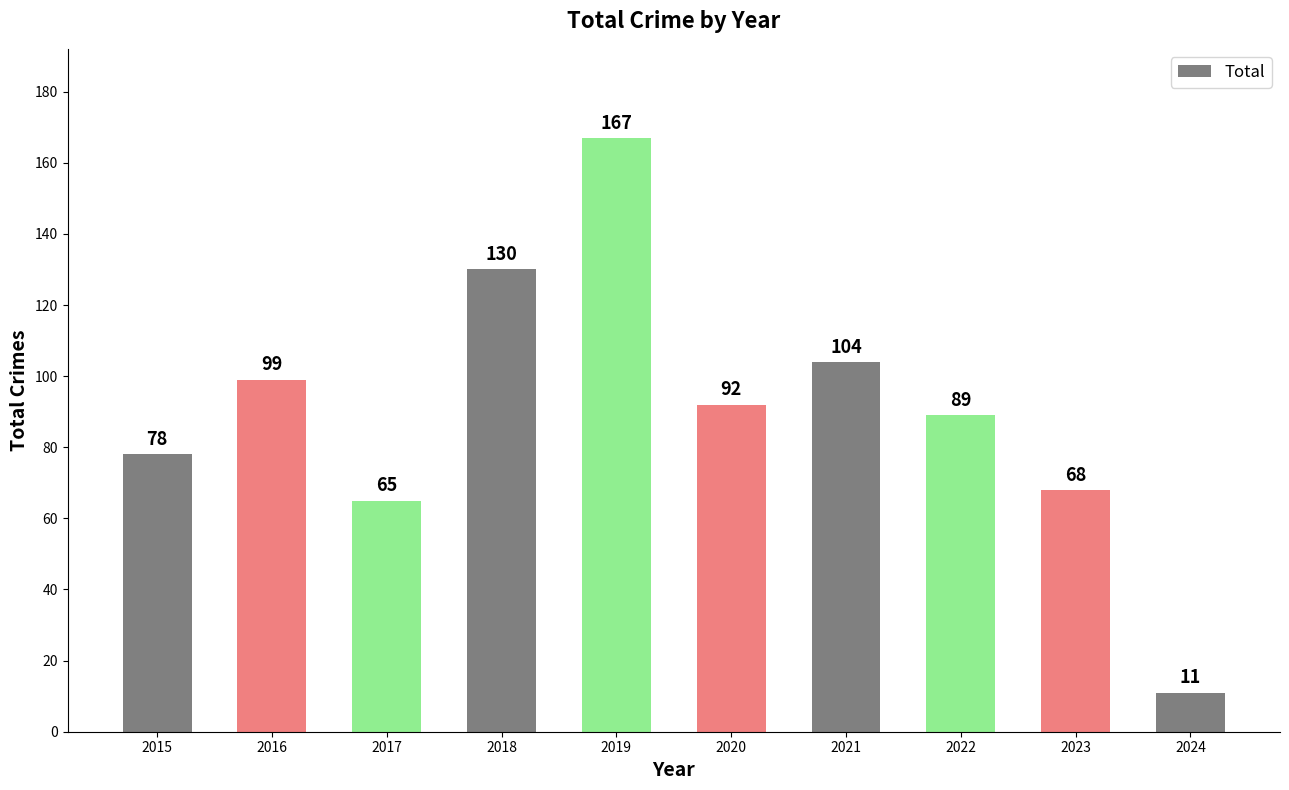

How many data points are less than 92?

5